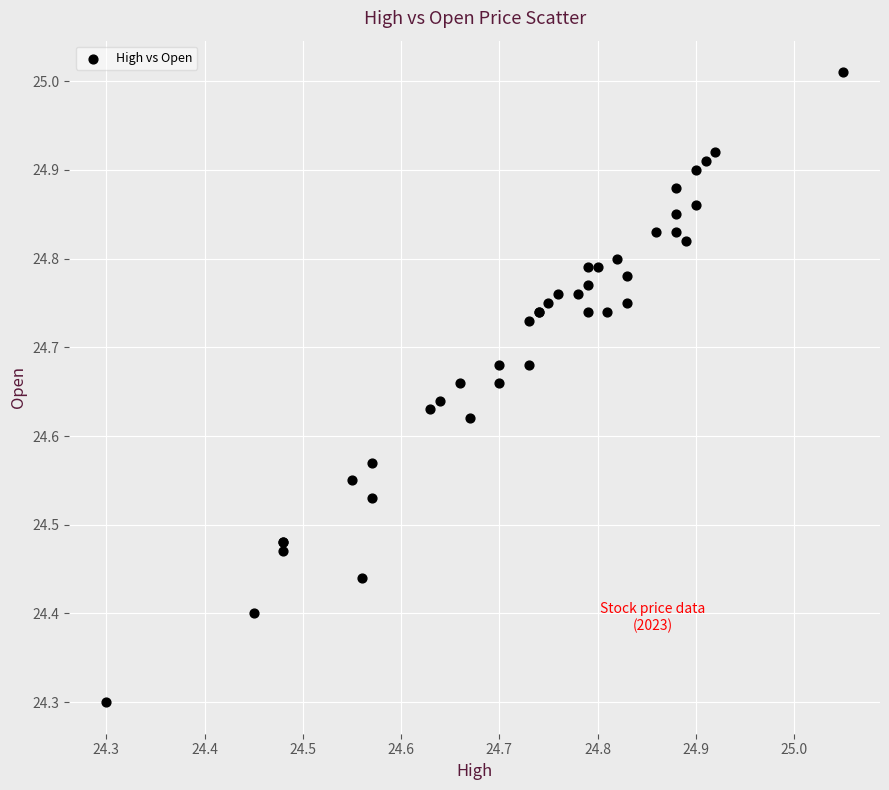

What Y value in the scatter plot is closest to 24?

24.3